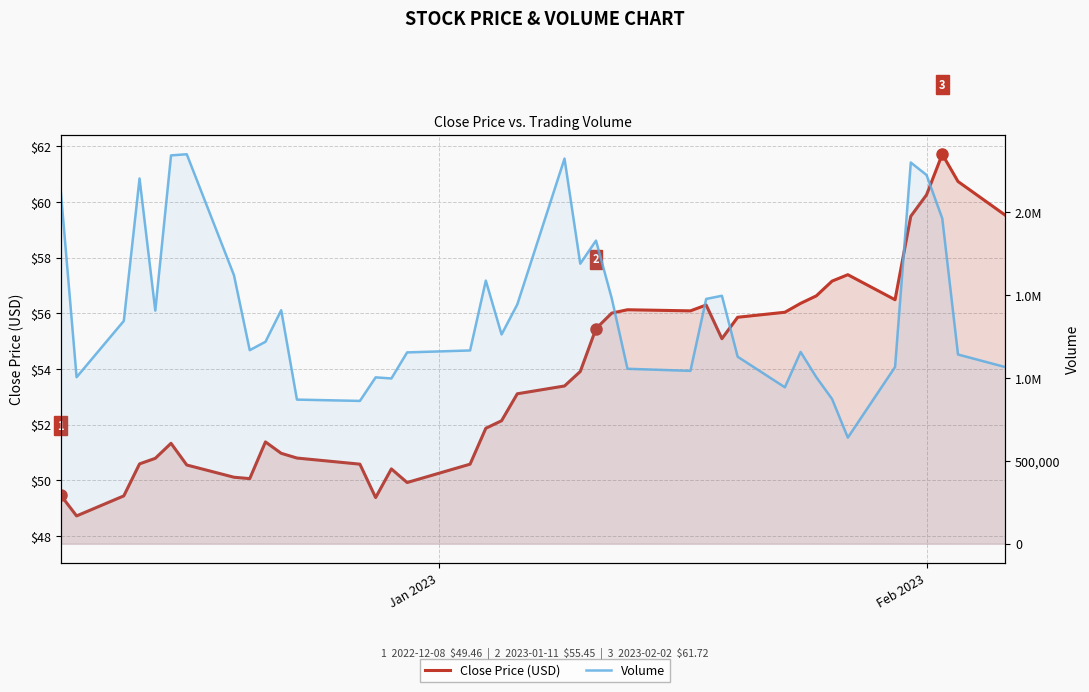

In Volume, how many points are lower than both neighbors (excluding endpoints)?

10